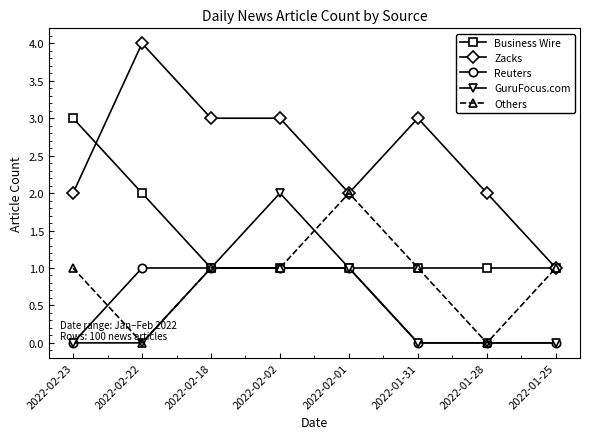

Which series has the largest range (max minus min)?

Zacks